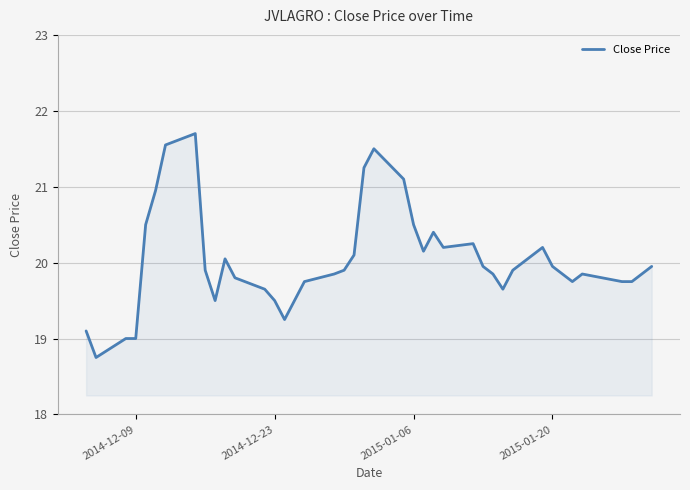

What is the greatest value displayed?

21.7